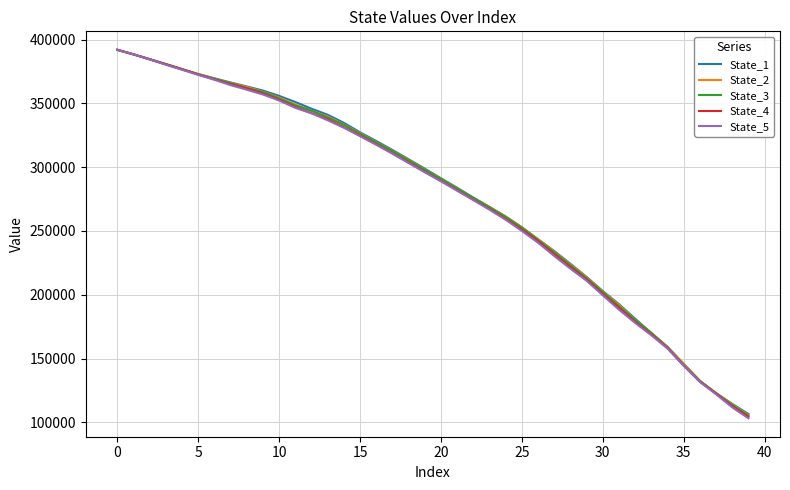

What is the maximum value shown in the chart?

392037.6